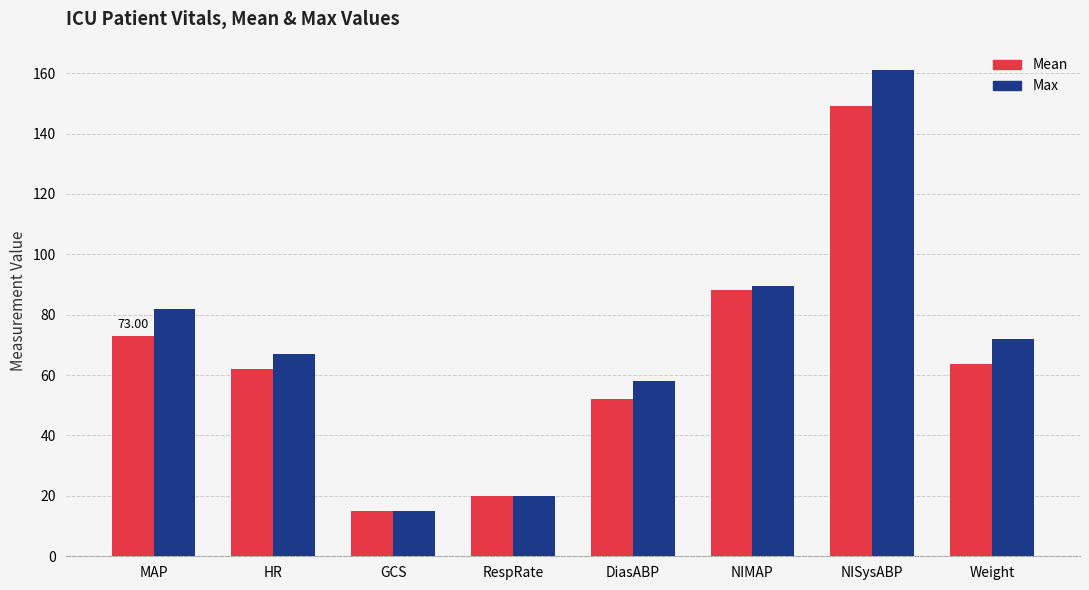

Which category has the highest value in the Mean series?

NISysABP